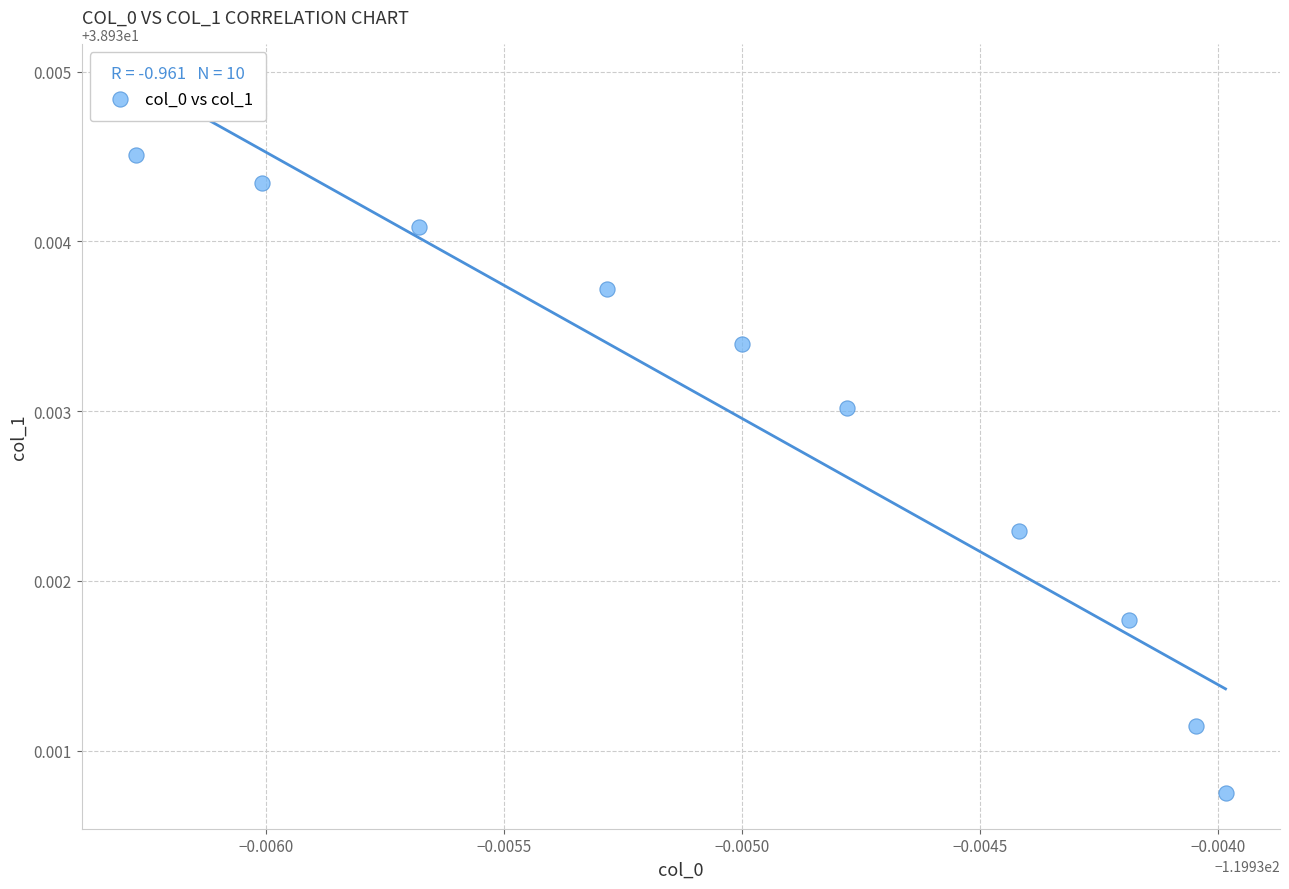

What is the average X value?

-119.9